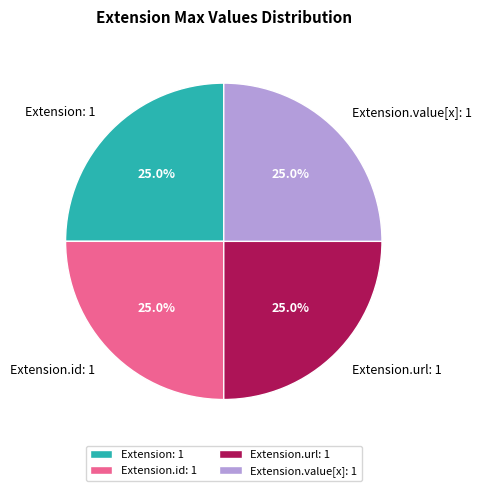

To the nearest percent, what is the difference between the largest and smallest slice percentages?

0%